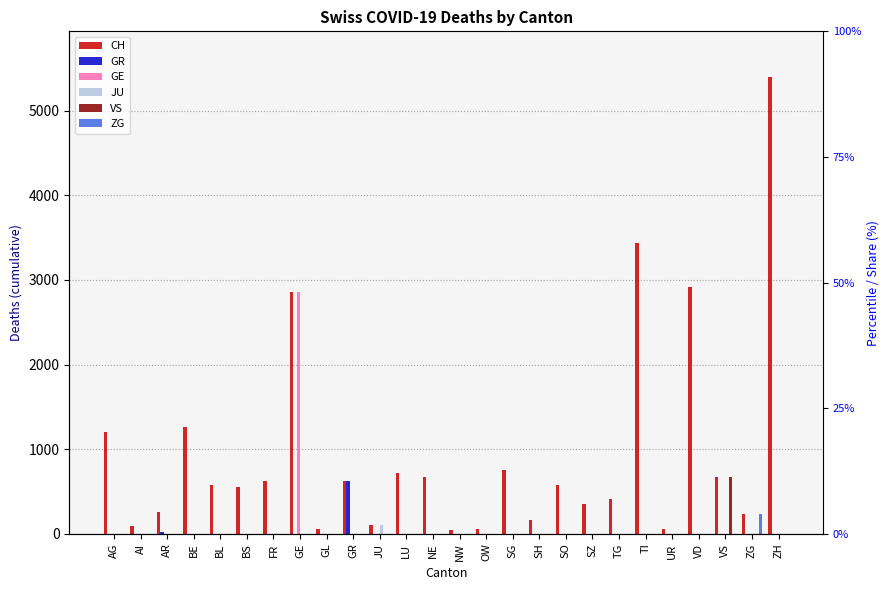

Which series has the largest total across all categories?

CH